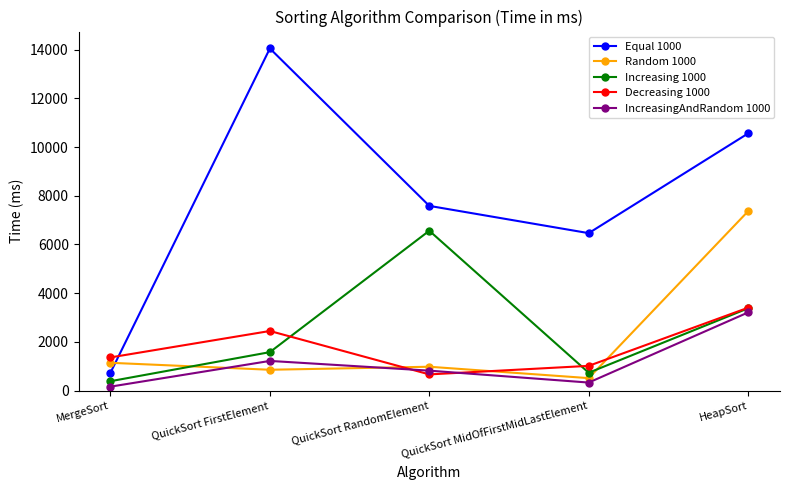

Which series has the widest spread of values?

Equal 1000